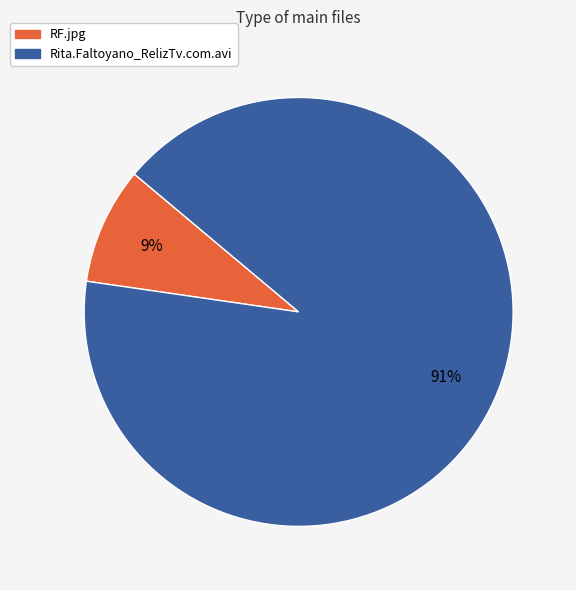

Which has a higher value, Rita.Faltoyano_RelizTv.com.avi or RF.jpg?

Rita.Faltoyano_RelizTv.com.avi